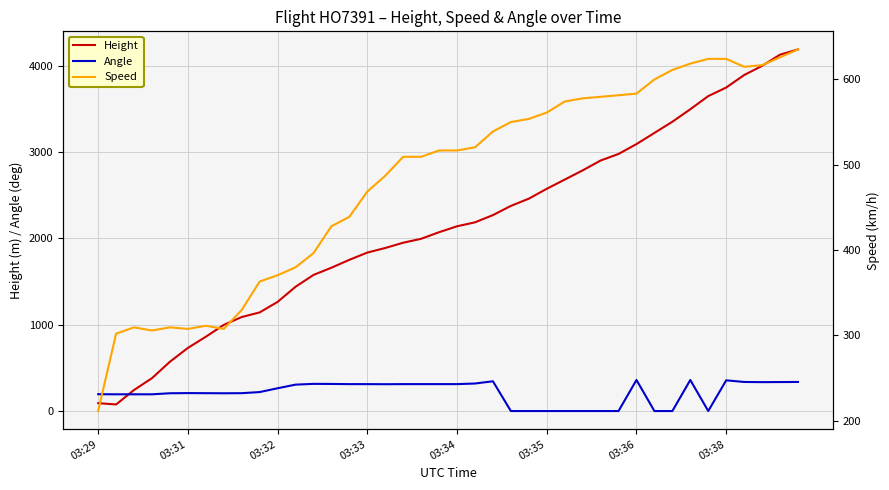

True or false: Height and Angle intersect in this chart.

True